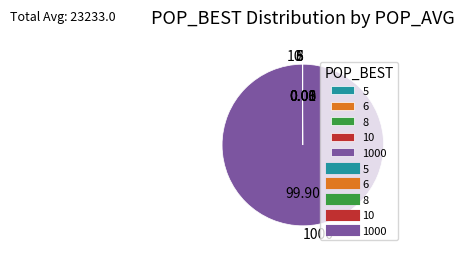

Is there a majority slice in this chart?

Yes